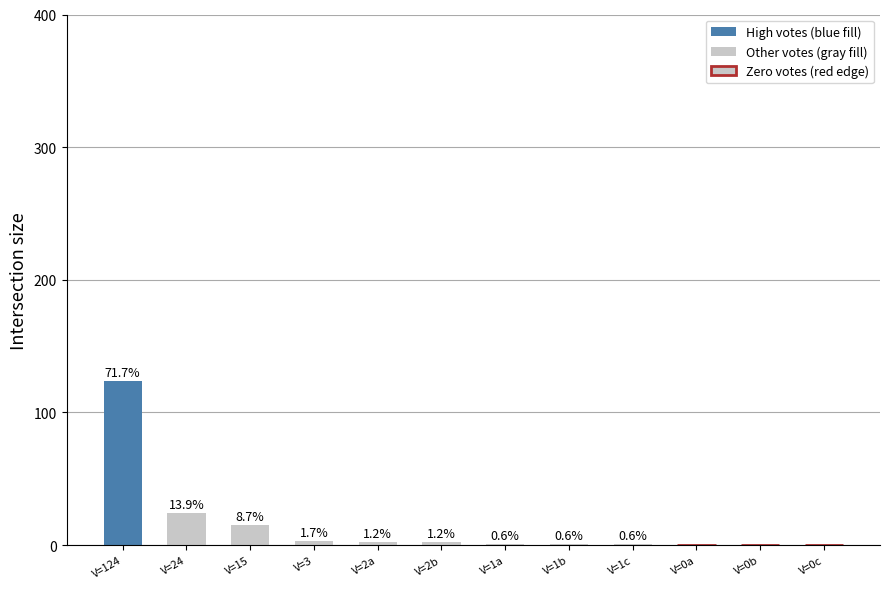

Are the bars horizontal?

No